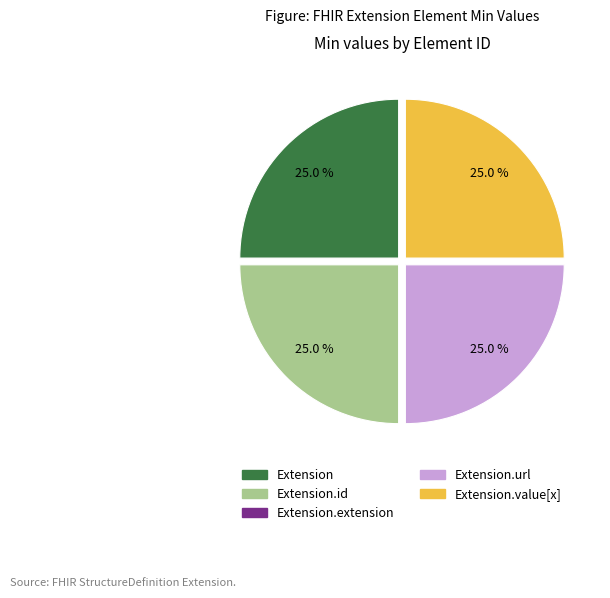

Does any single category account for the majority?

No